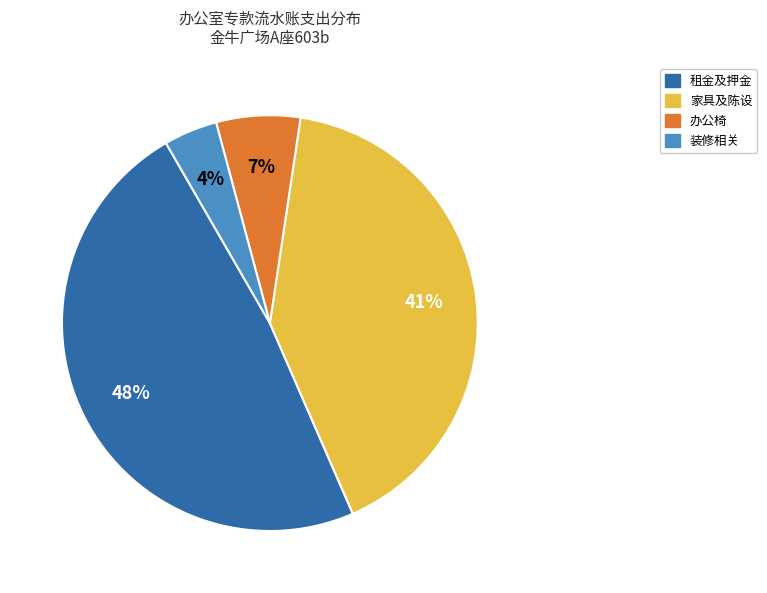

Is it true that 办公椅 is 7% of the pie?

True